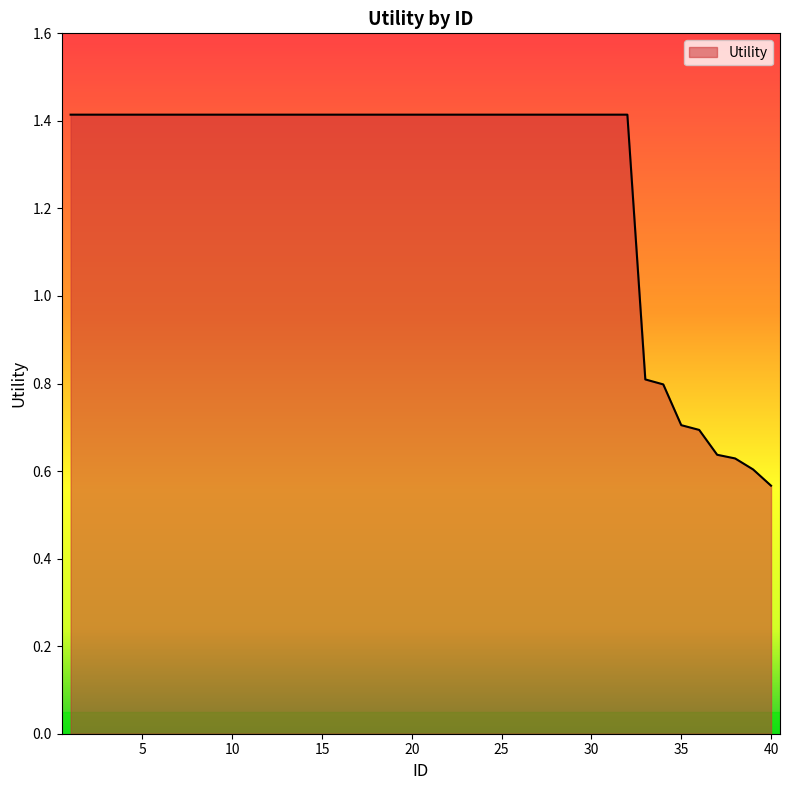

What is the difference between the maximum and minimum values?

0.8